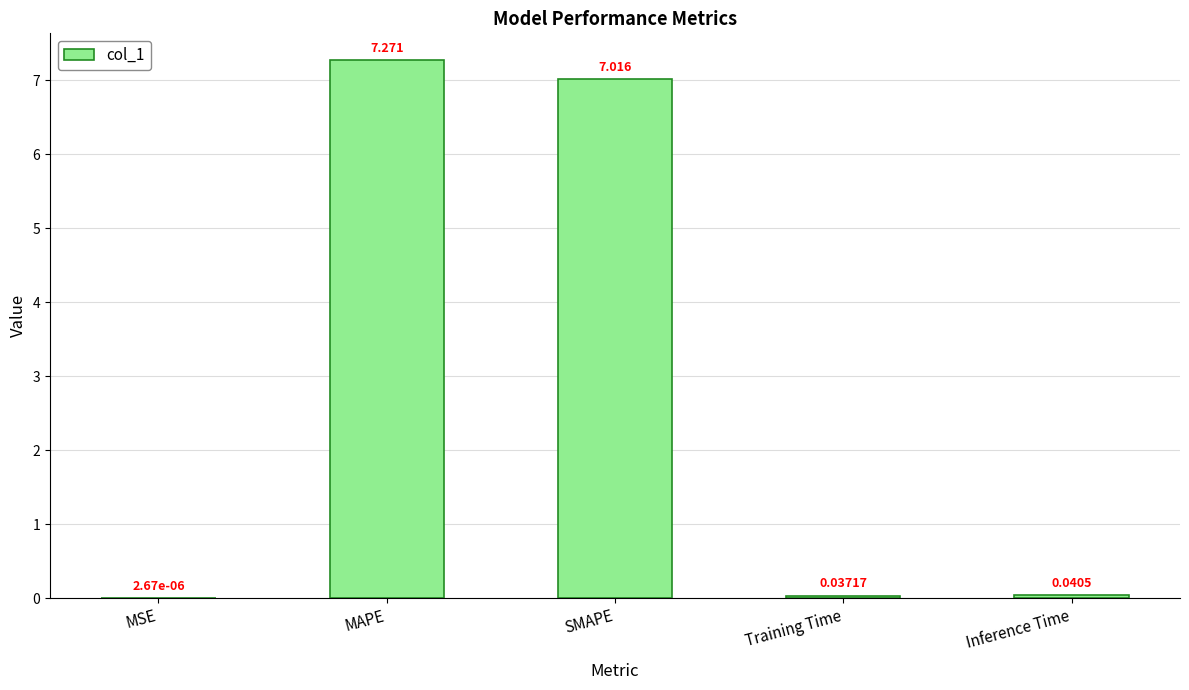

What is the difference between the values at Inference Time and SMAPE?

7.0